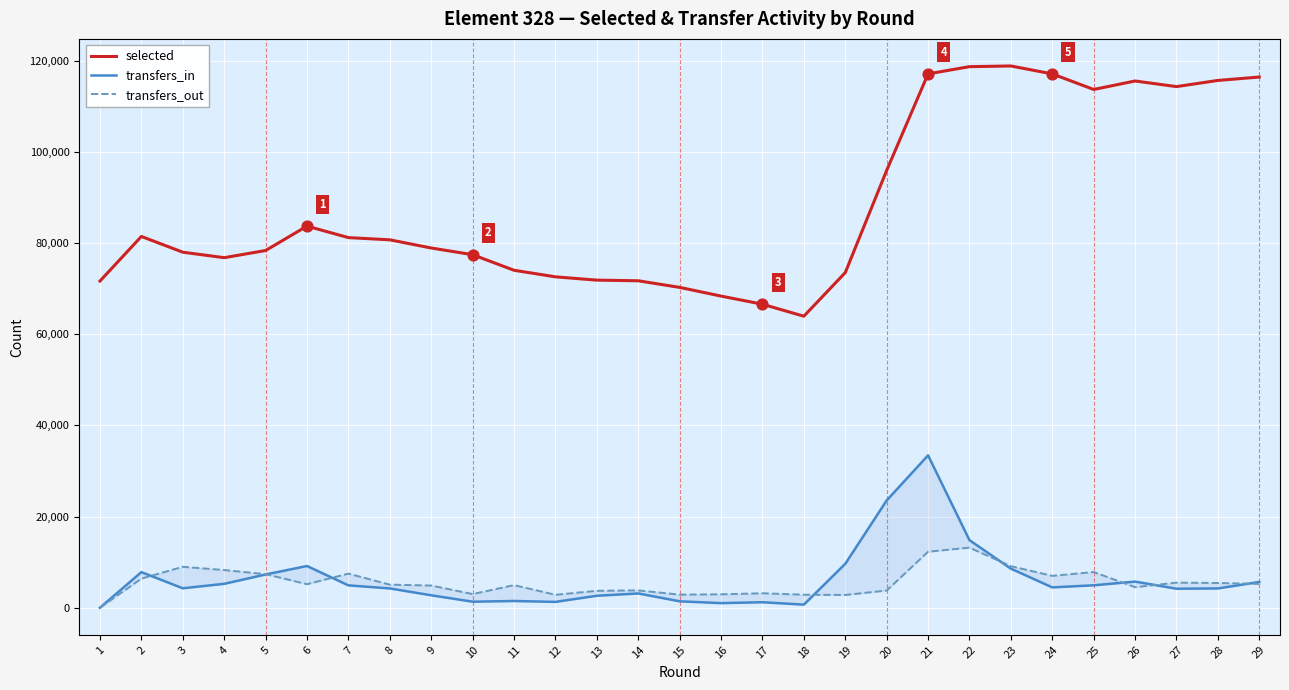

At how many categories does at least one series exceed 15176?

29